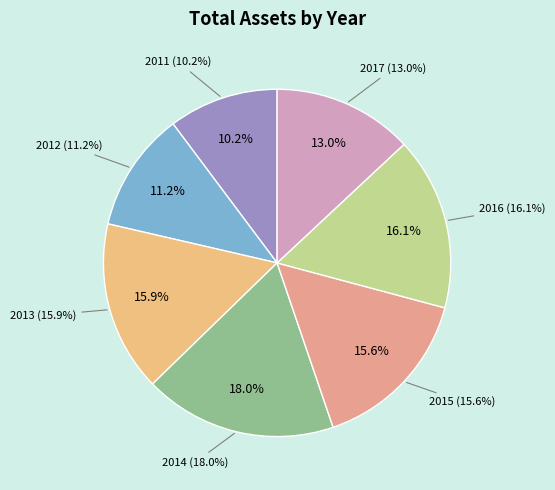

How many segments does this pie chart have?

7